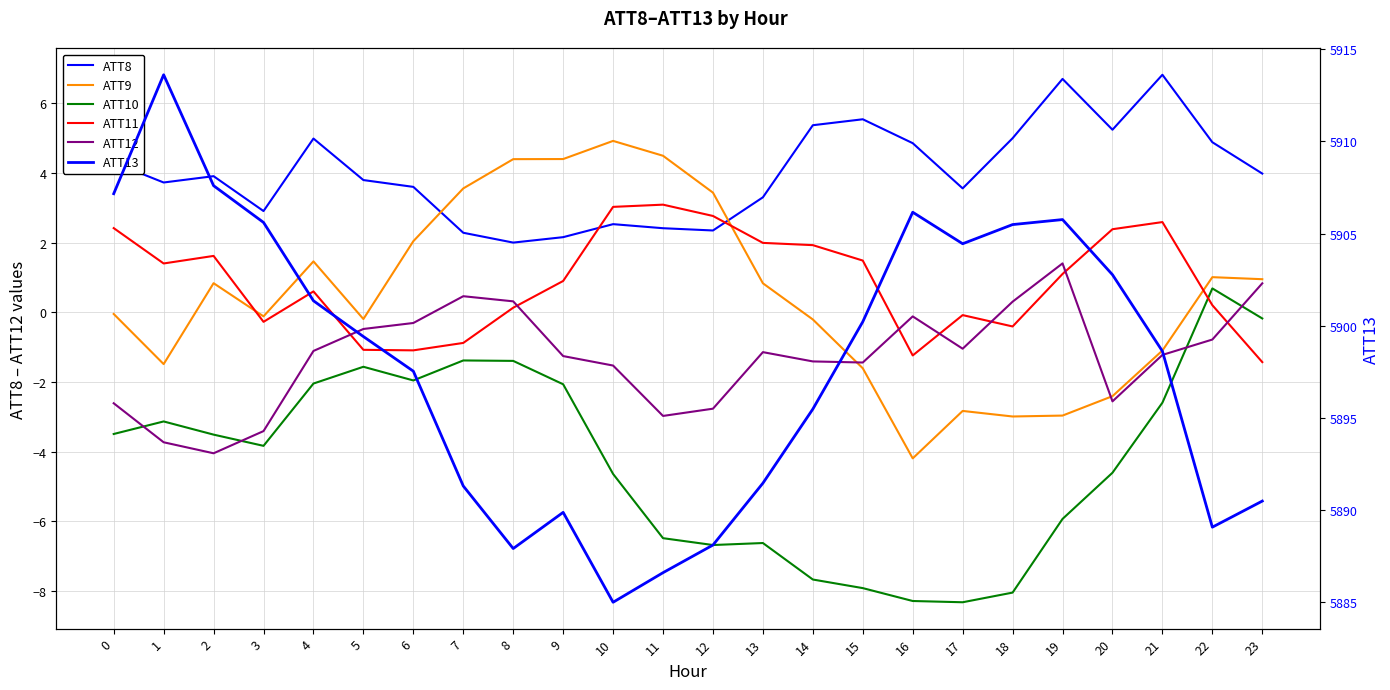

What is the total value across all series at 7?

5895.3